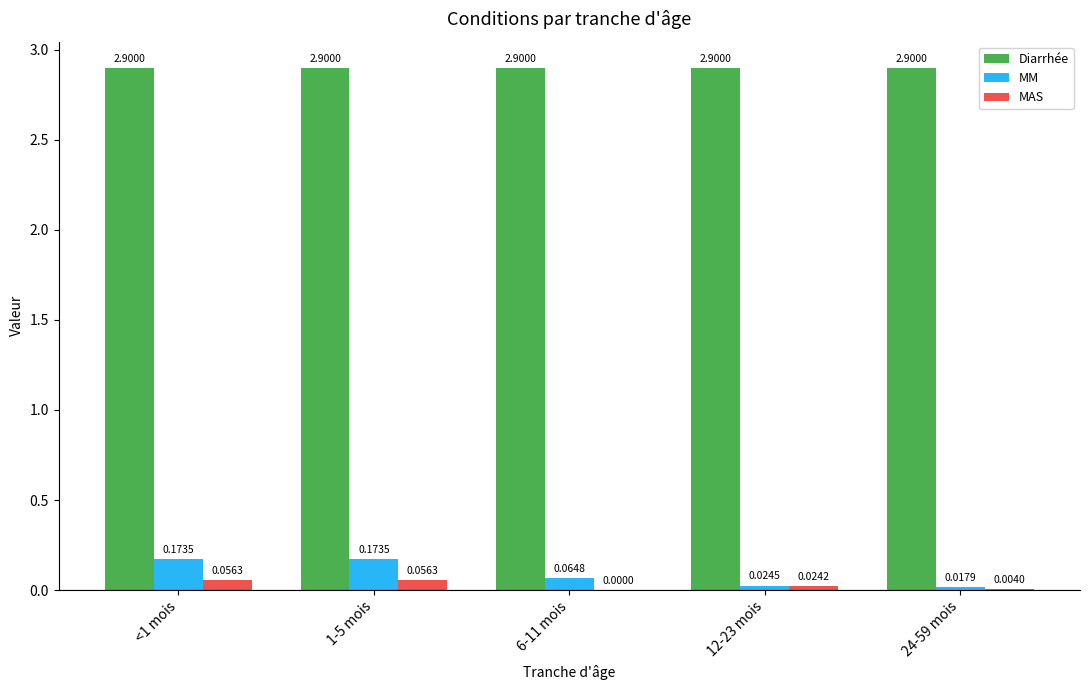

Is the value of MAS at 1-5 mois greater than the value of Diarrhée at 1-5 mois?

No